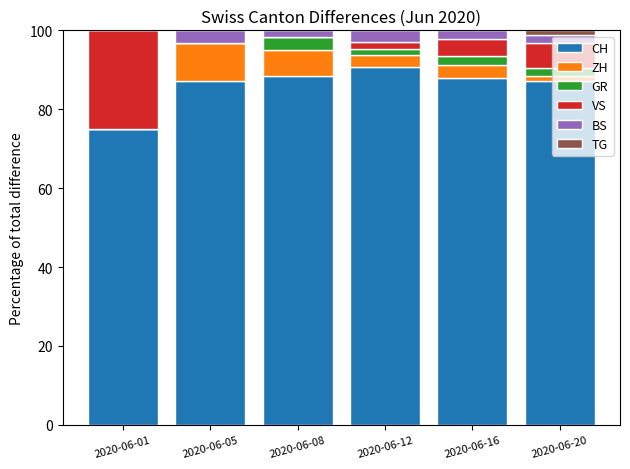

Is it true that CH equals 36.1 at 2020-06-20?

False